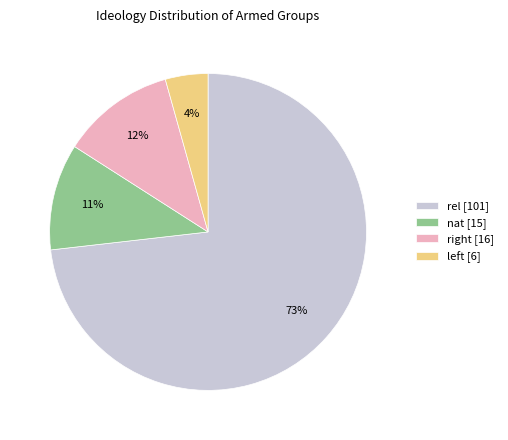

How many slices are in this pie chart?

4